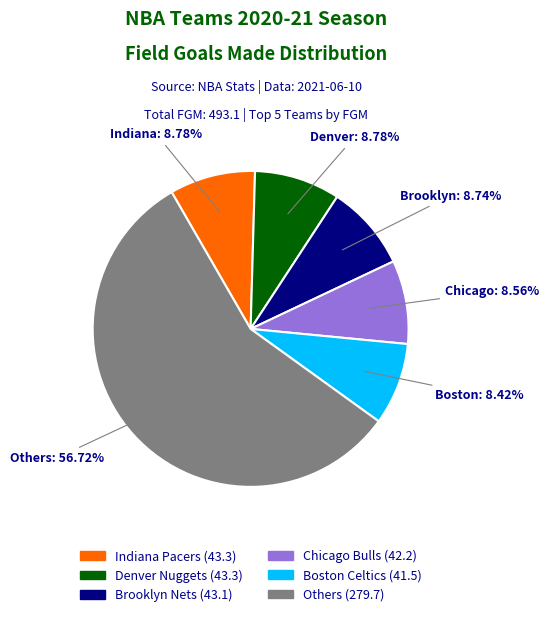

Does any single category account for the majority?

Yes